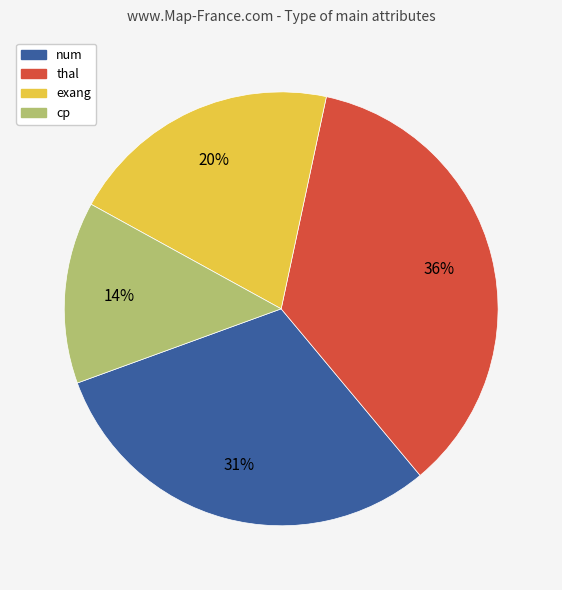

Is there a majority slice in this chart?

No